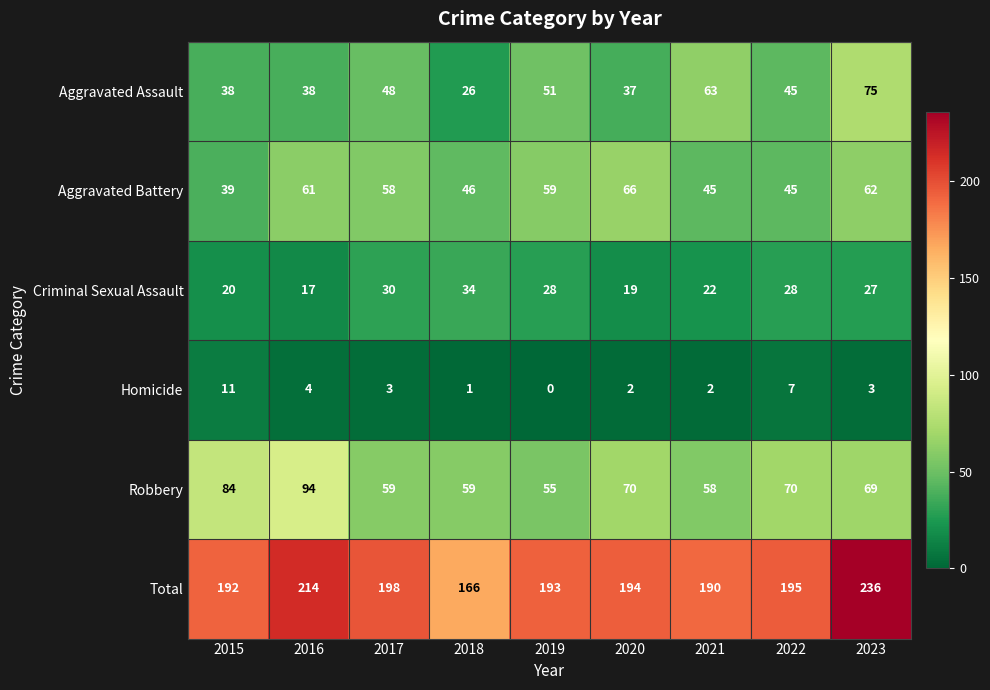

Which series has the largest total across all categories?

Total